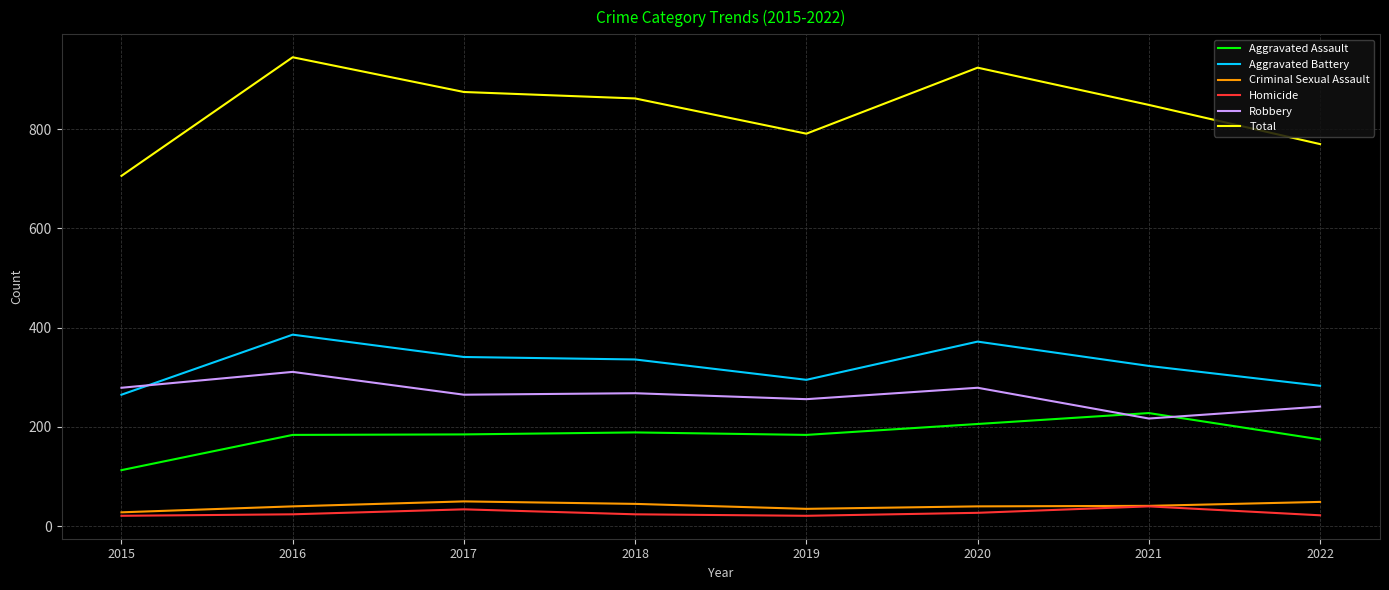

Which series has the largest total across all categories?

Total